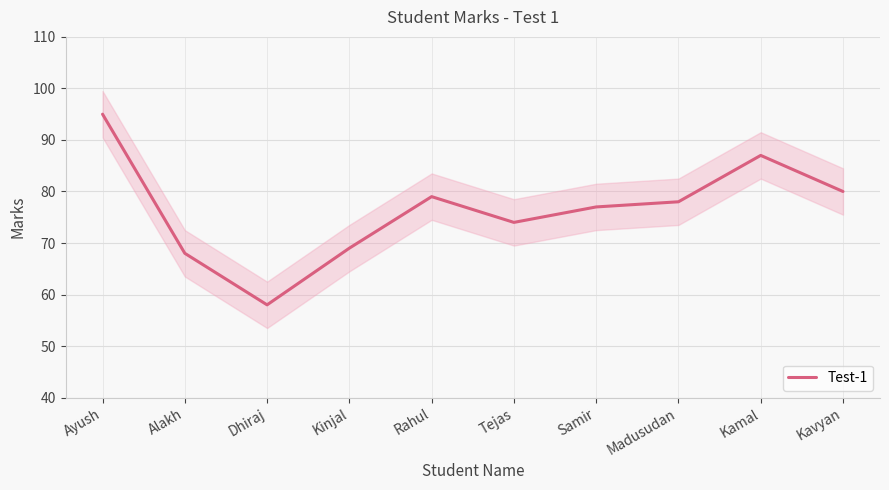

What is the ratio of the value at Kamal to the value at Tejas?

1.2